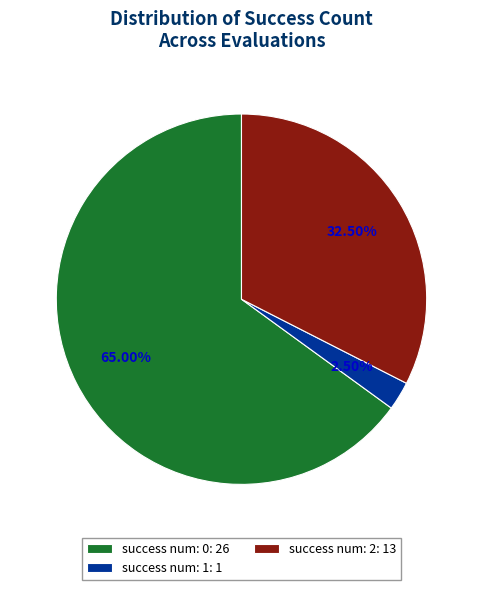

Do success num: 1: 1 and success num: 2: 13 together represent more than half of the pie?

No